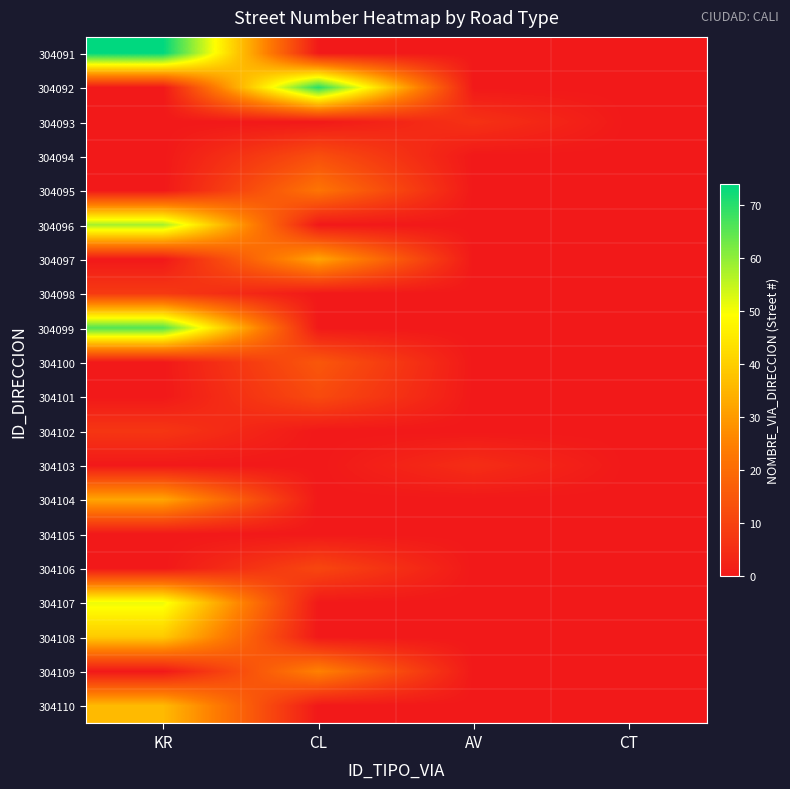

Reading left to right, list all the values displayed in this chart.

304091: KR=74	CL=0	AV=0	CT=0
304092: KR=0	CL=70	AV=0	CT=0
304093: KR=0	CL=0	AV=6	CT=0
304094: KR=0	CL=13	AV=0	CT=0
304095: KR=0	CL=22	AV=0	CT=0
304096: KR=58	CL=0	AV=0	CT=0
304097: KR=0	CL=32	AV=0	CT=0
304098: KR=8	CL=0	AV=0	CT=0
304099: KR=66	CL=0	AV=0	CT=0
304100: KR=0	CL=15	AV=0	CT=0
304101: KR=0	CL=12	AV=0	CT=0
304102: KR=7	CL=0	AV=0	CT=0
304103: KR=0	CL=0	AV=5	CT=0
304104: KR=32	CL=0	AV=0	CT=0
304105: KR=0	CL=0	AV=0	CT=0
304106: KR=0	CL=11	AV=0	CT=0
304107: KR=51	CL=0	AV=0	CT=0
304108: KR=39	CL=0	AV=0	CT=0
304109: KR=0	CL=25	AV=0	CT=0
304110: KR=36	CL=0	AV=0	CT=0